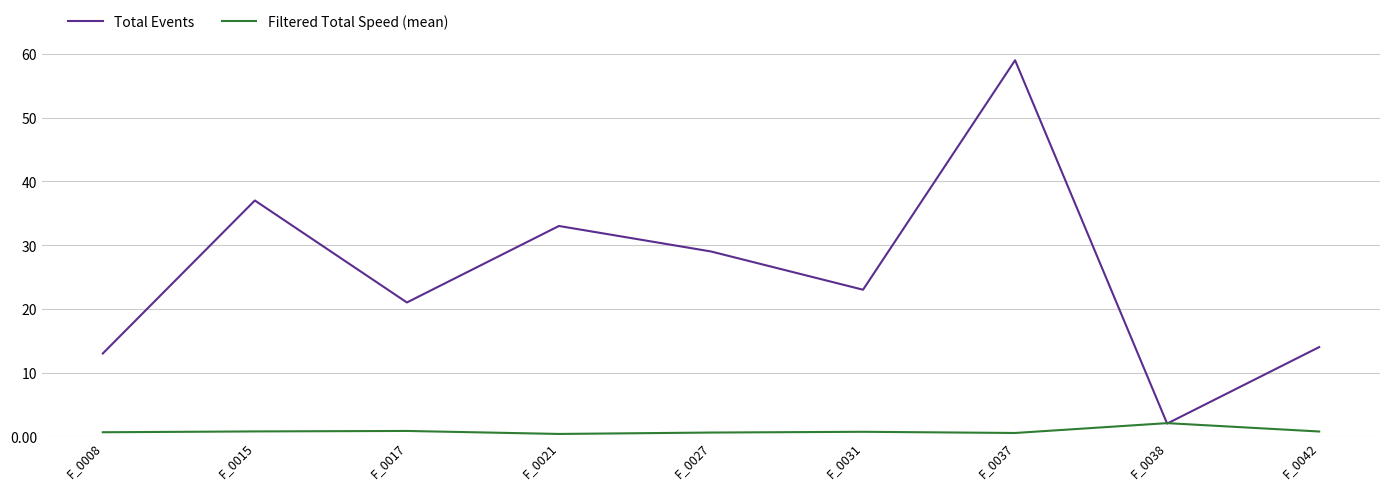

Is this an area chart (filled region under the line)?

No